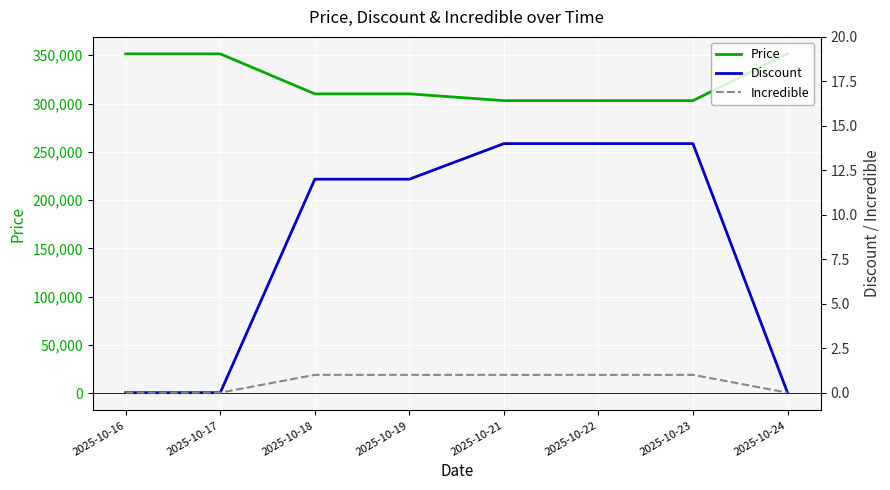

How many series are shown in this chart?

3